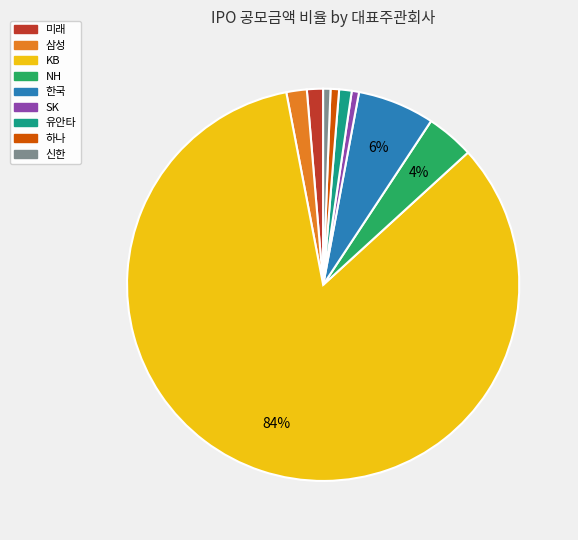

How many segments does this pie chart have?

9